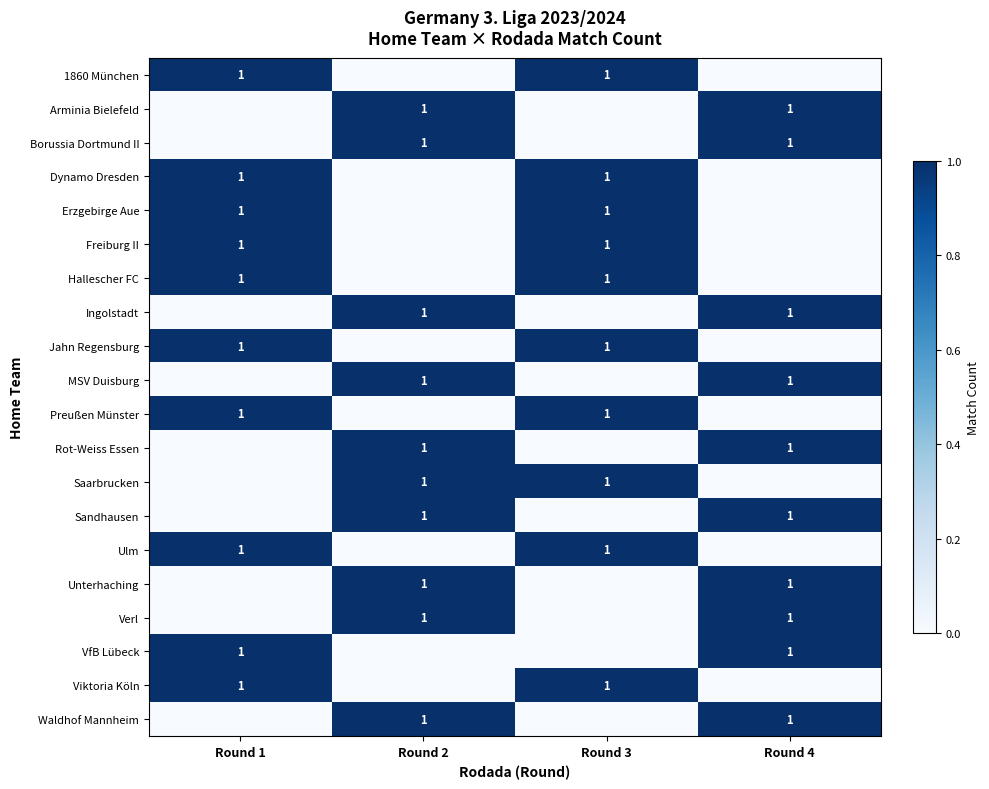

What is the greatest value displayed?

1